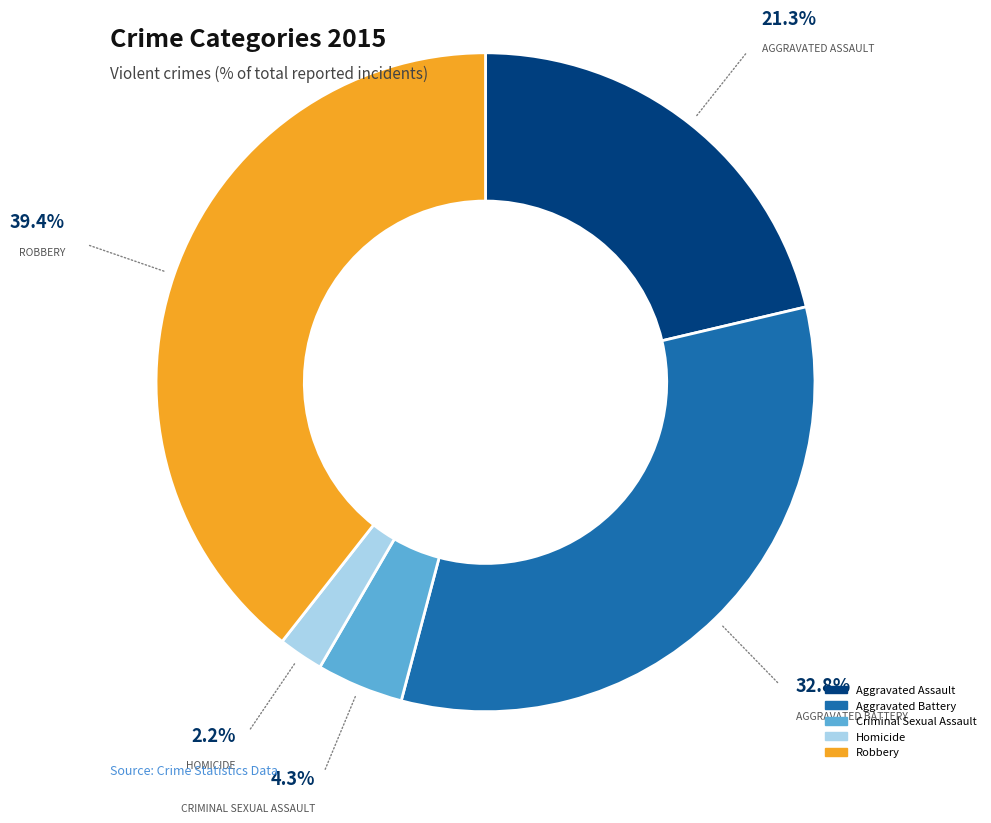

To the nearest percent, what portion does Aggravated Assault represent?

21%